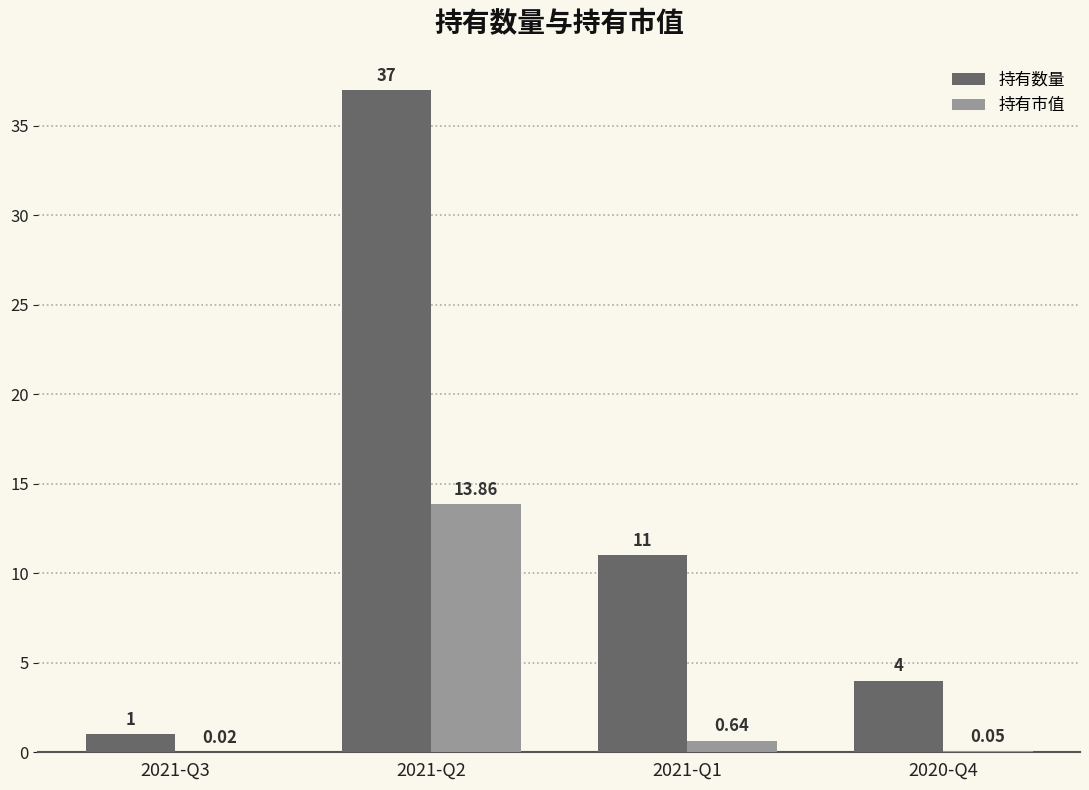

What is the sum of all 持有数量 values?

53.0